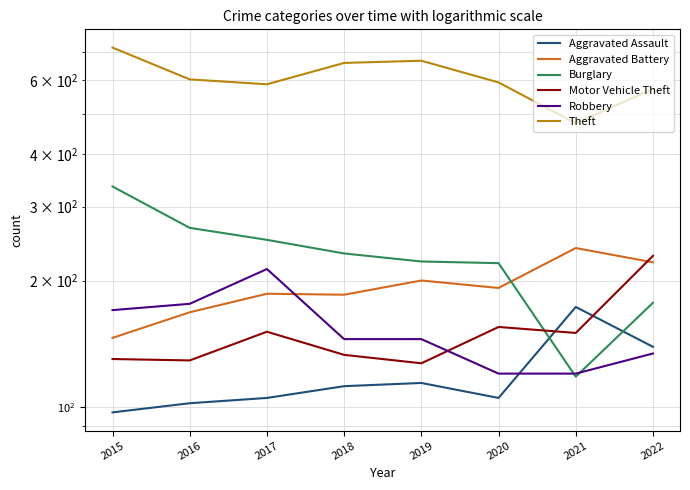

What is the minimum value for Aggravated Assault?

97